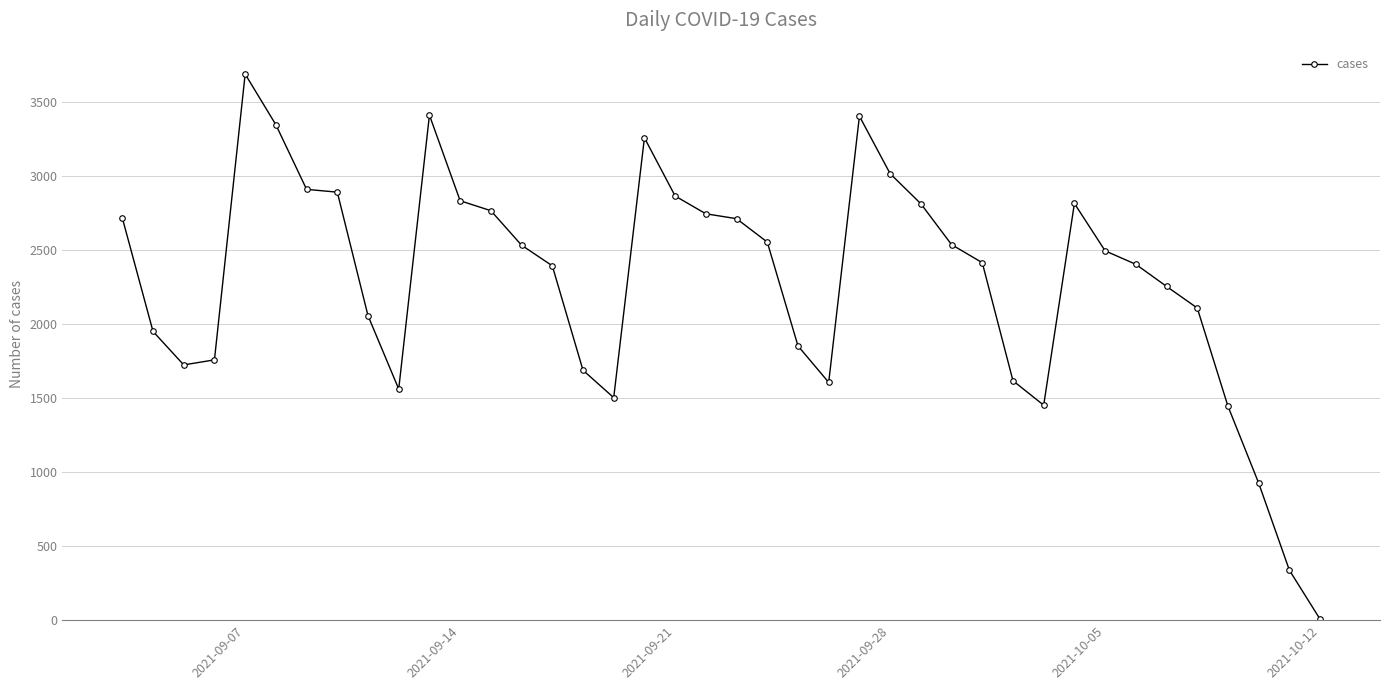

True or false: there are more than 1 points higher than both neighbors.

True